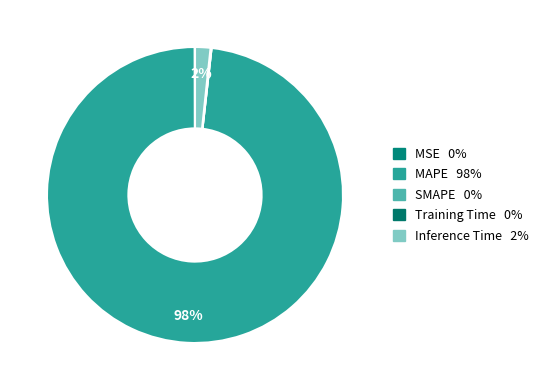

Which category has the smallest portion of the pie?

SMAPE